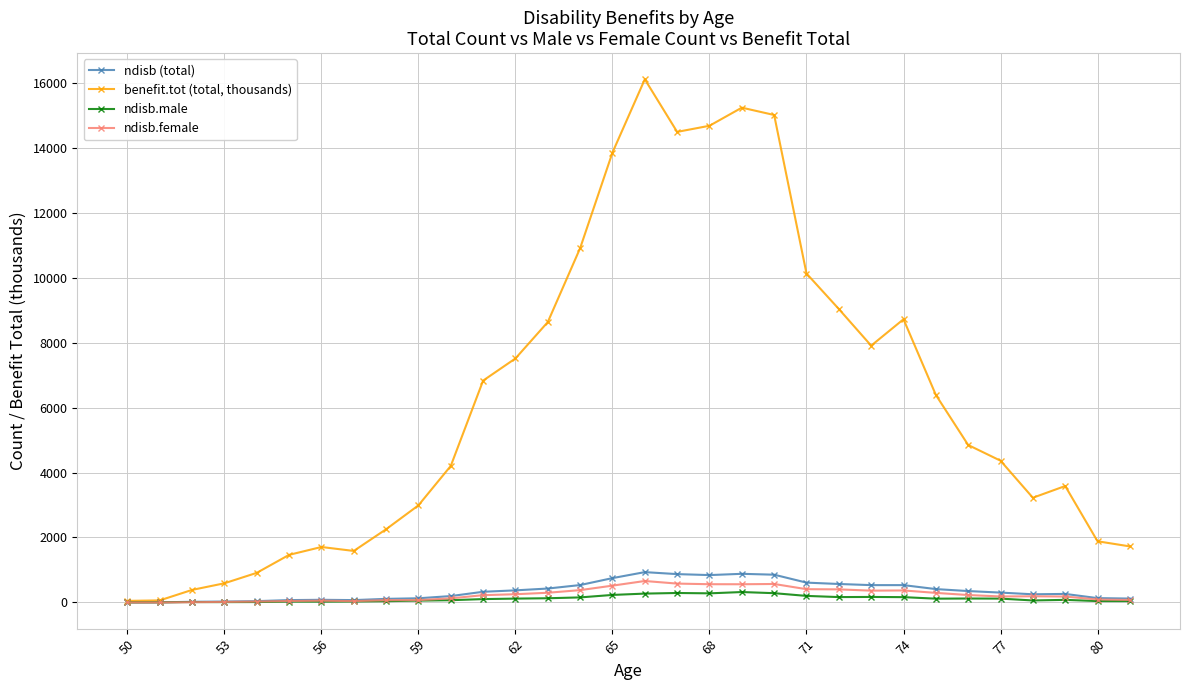

What is the sum of all ndisb.female values?

7872.0